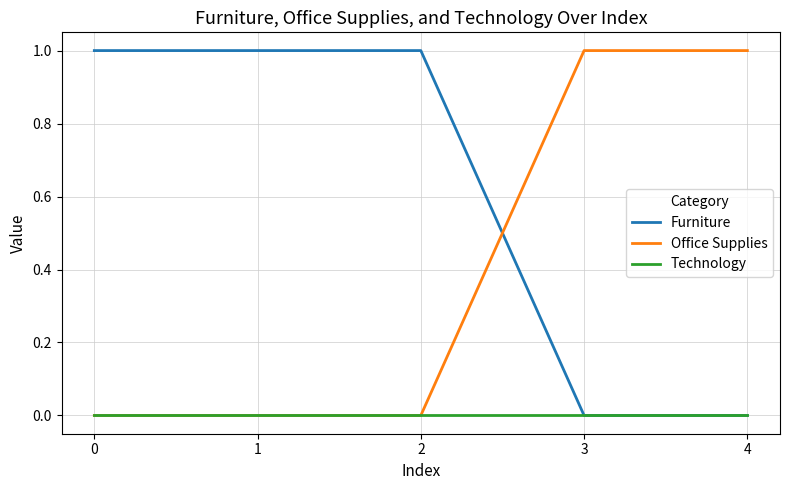

What are all the series names shown in the legend?

Furniture, Office Supplies, Technology